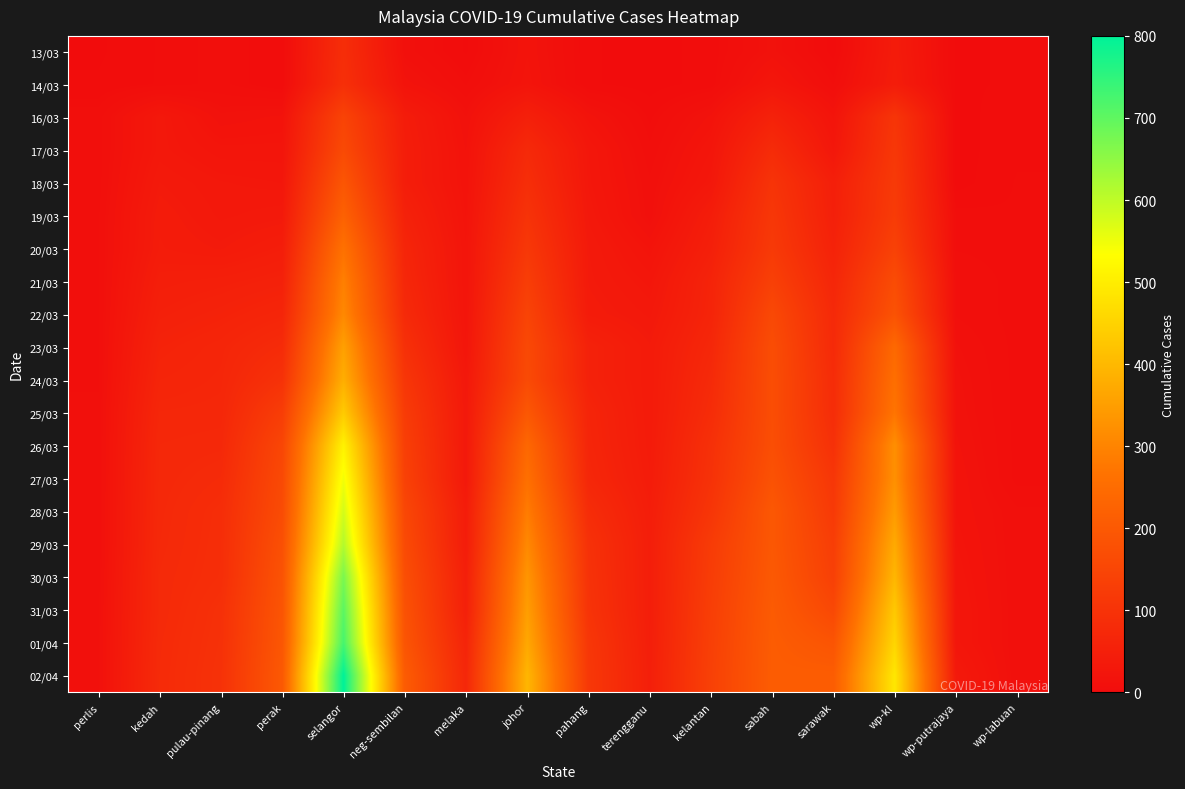

What is the spread (max minus min) of values at pulau-pinang?

91